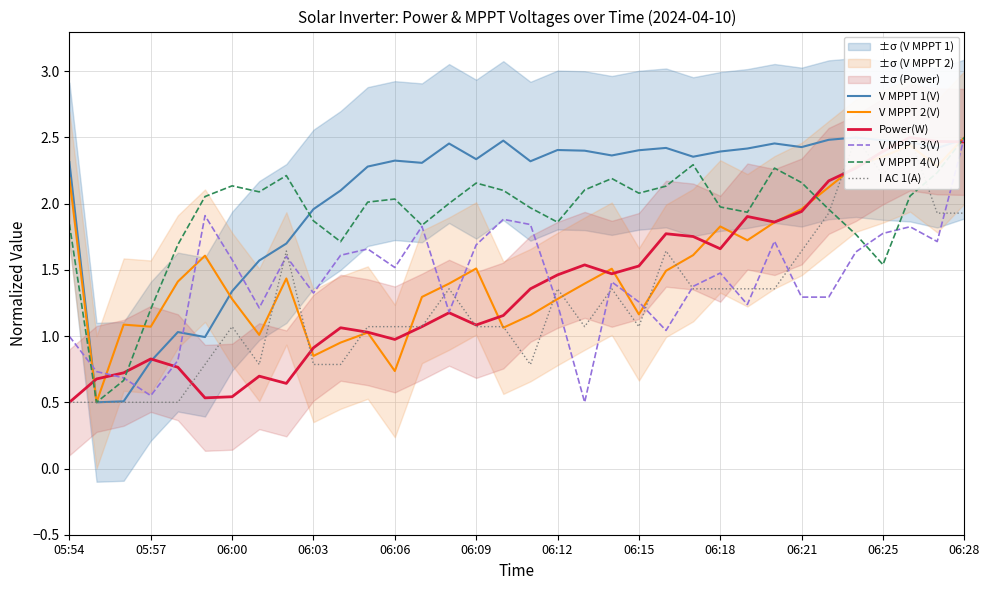

True or false: V MPPT 4(V) has a value of 0.5 at 06:09.

False